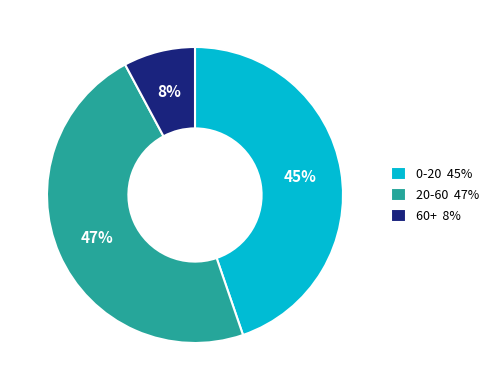

Is 60+ the majority of the pie?

No